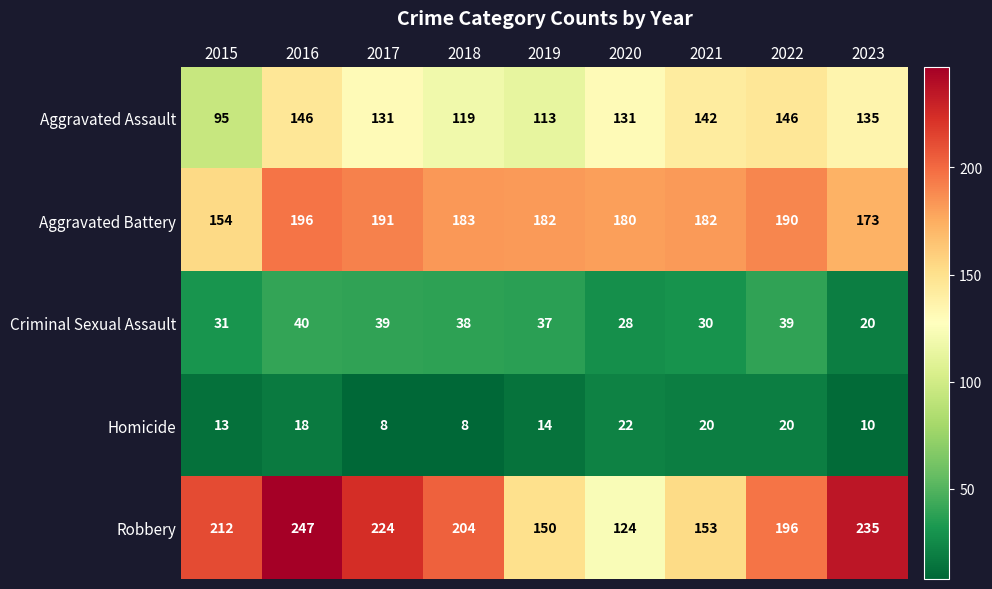

The value of Homicide at 2018 is 3. True or false?

False